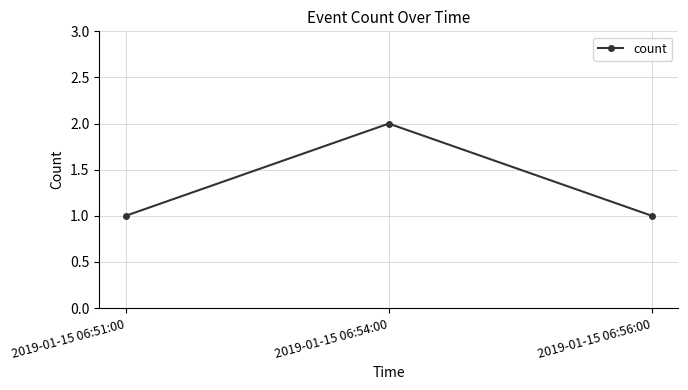

The value at 2019-01-15 06:56:00 is 1. True or false?

True